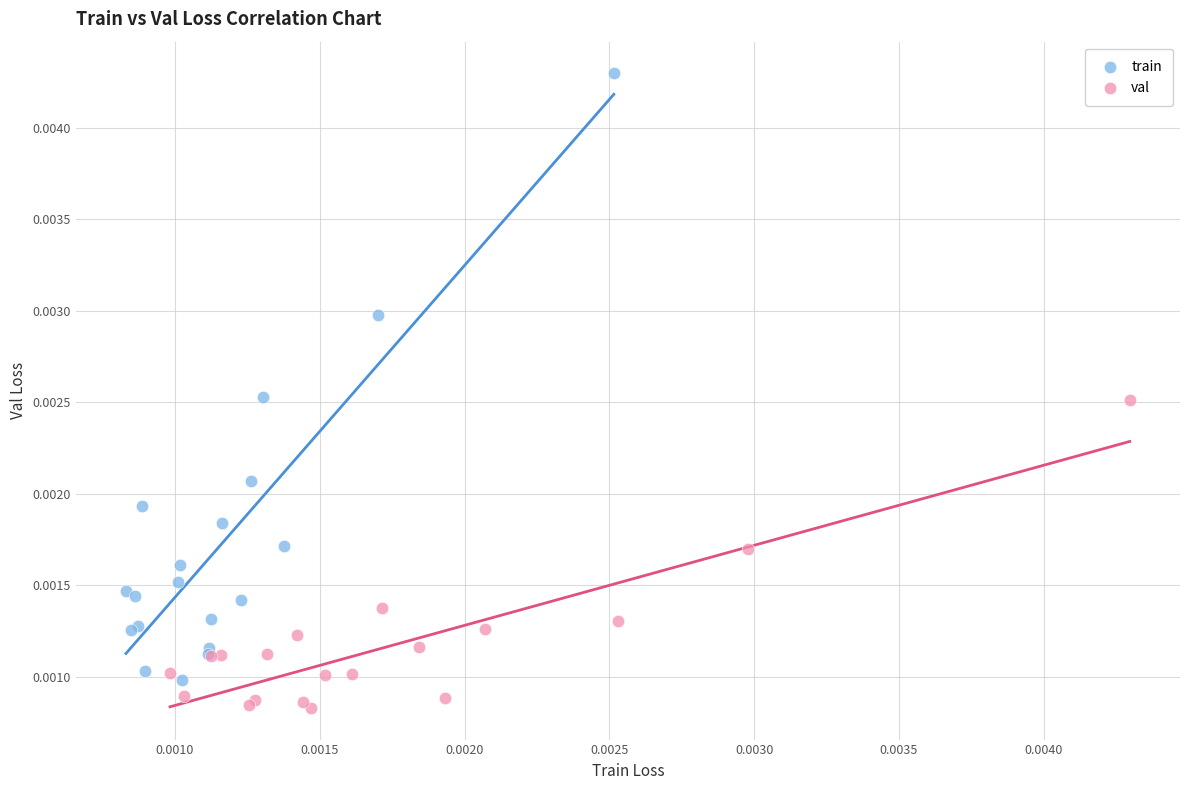

Which series has the largest Y range (max minus min)?

train